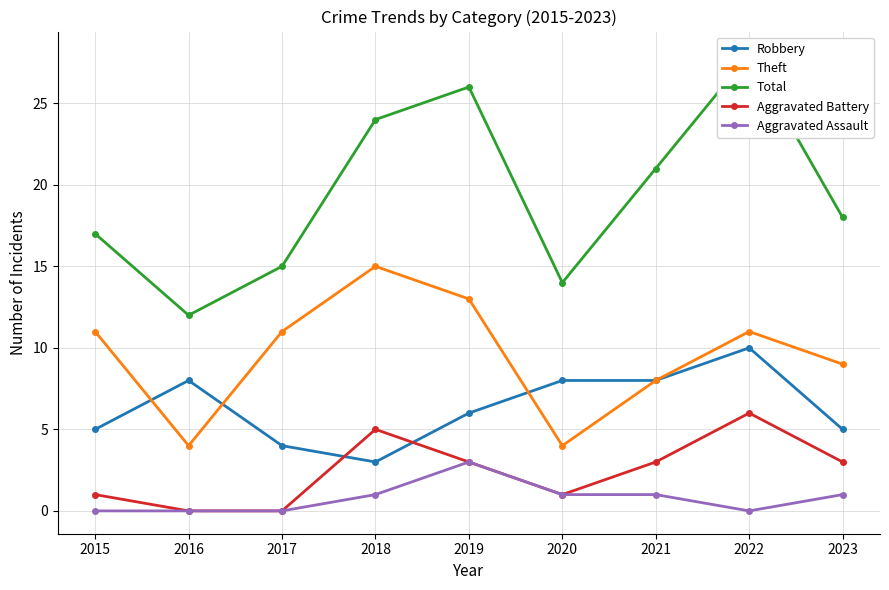

What is the value of the Robbery point at the 4th from the left?

3